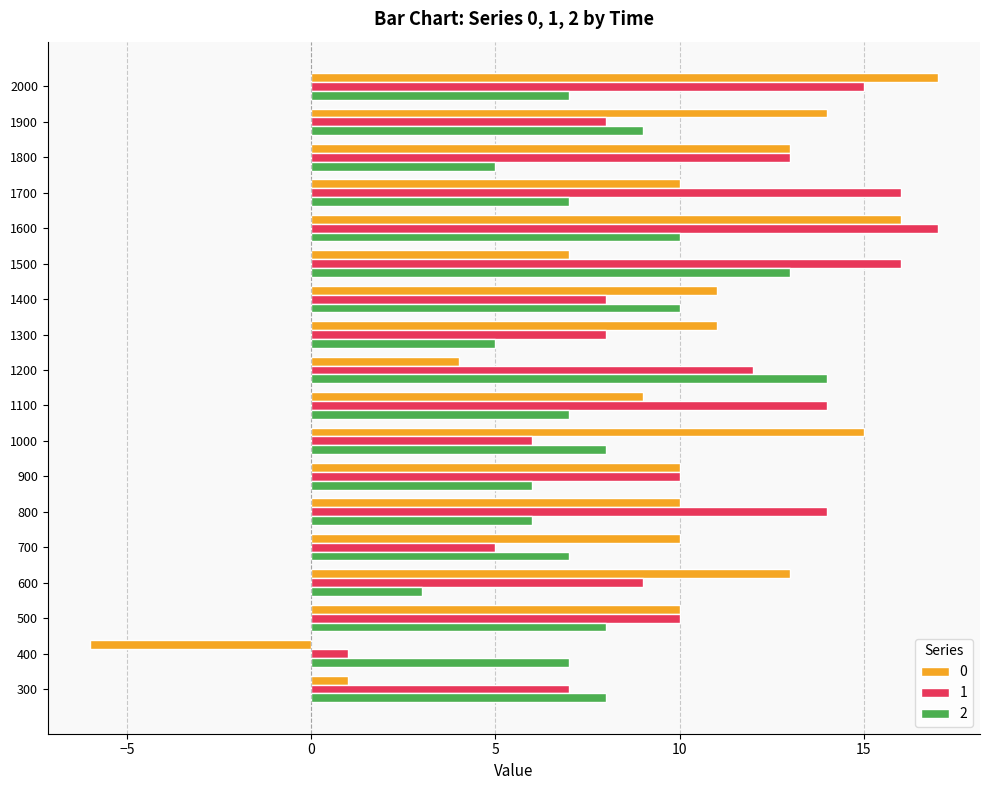

Which series has the largest total across all categories?

1